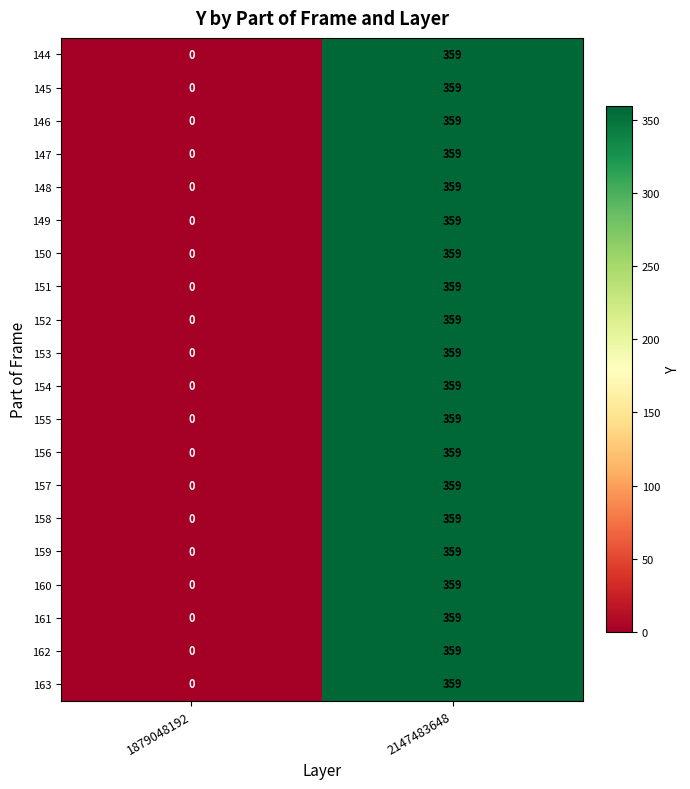

Is it true that 154 equals 359 at 2147483648?

True